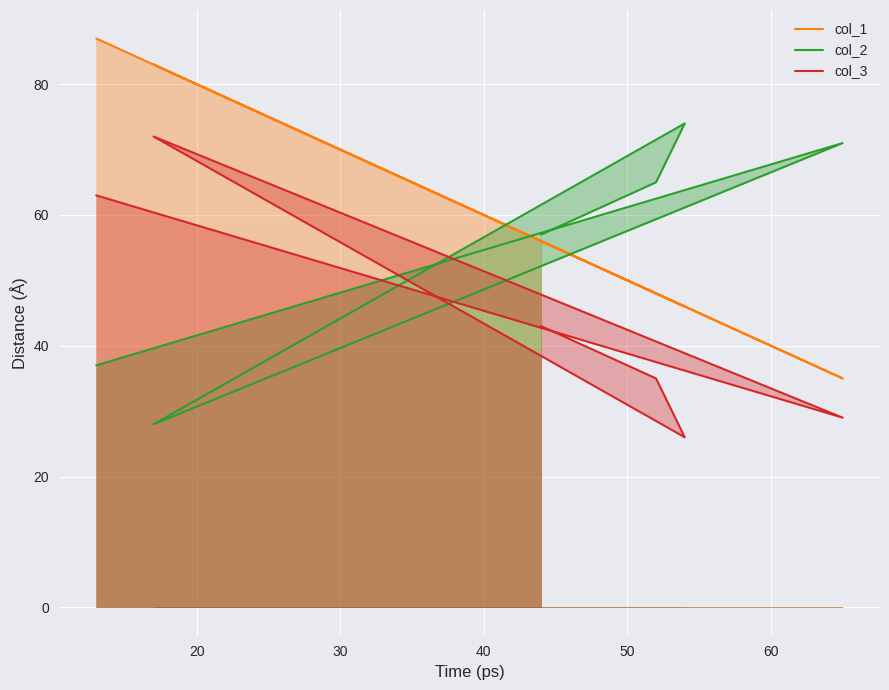

At 20, list the series in order from smallest to largest.

col_3, col_1, col_2